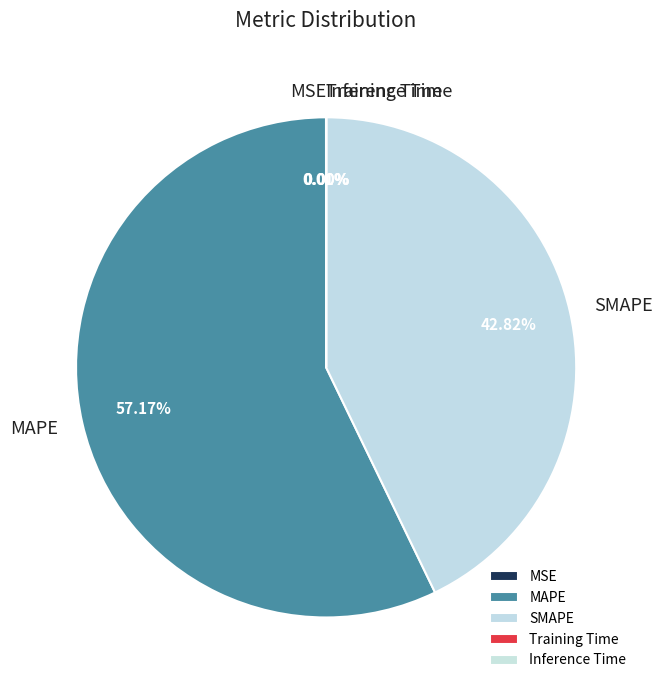

To the nearest percent, what is the average slice percentage?

20%